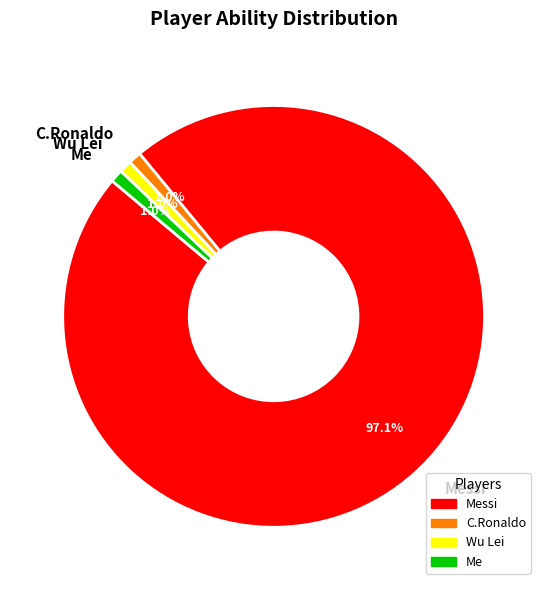

Is C.Ronaldo the majority of the pie?

No